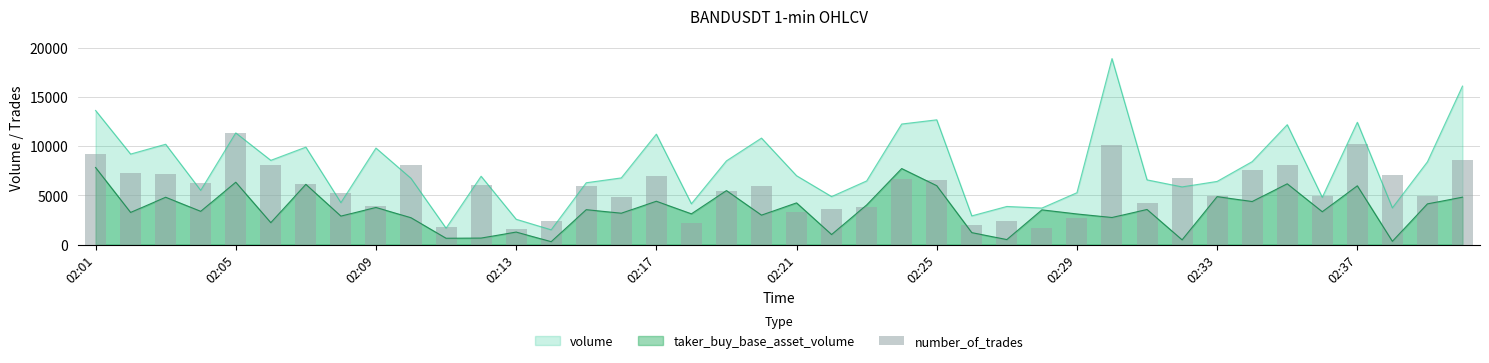

What is the lowest value of the volume series?

1502.1